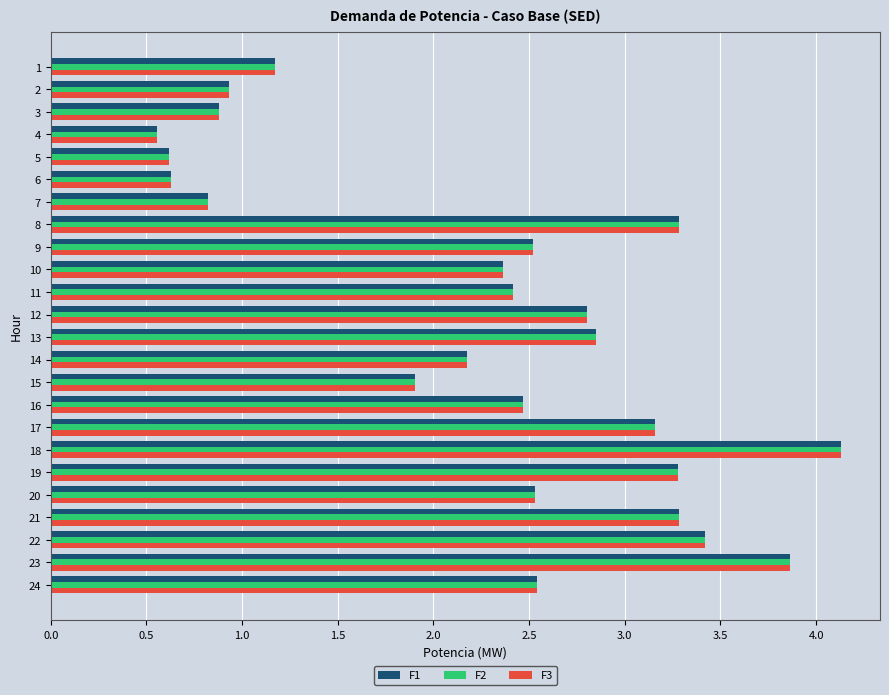

What is the highest value of the F3 series?

4.1